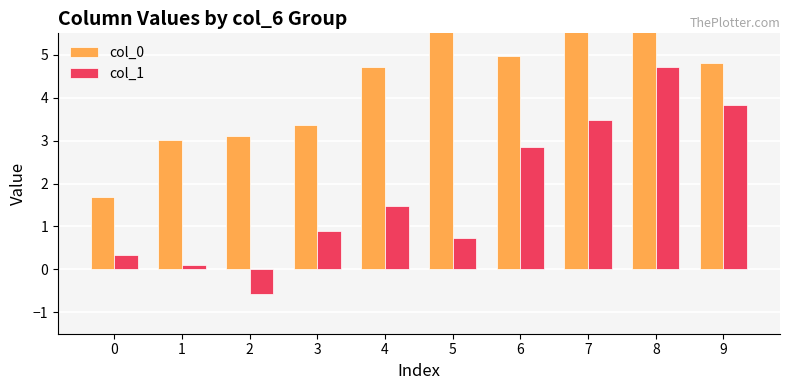

Which has a higher value, 2 or 1?

2